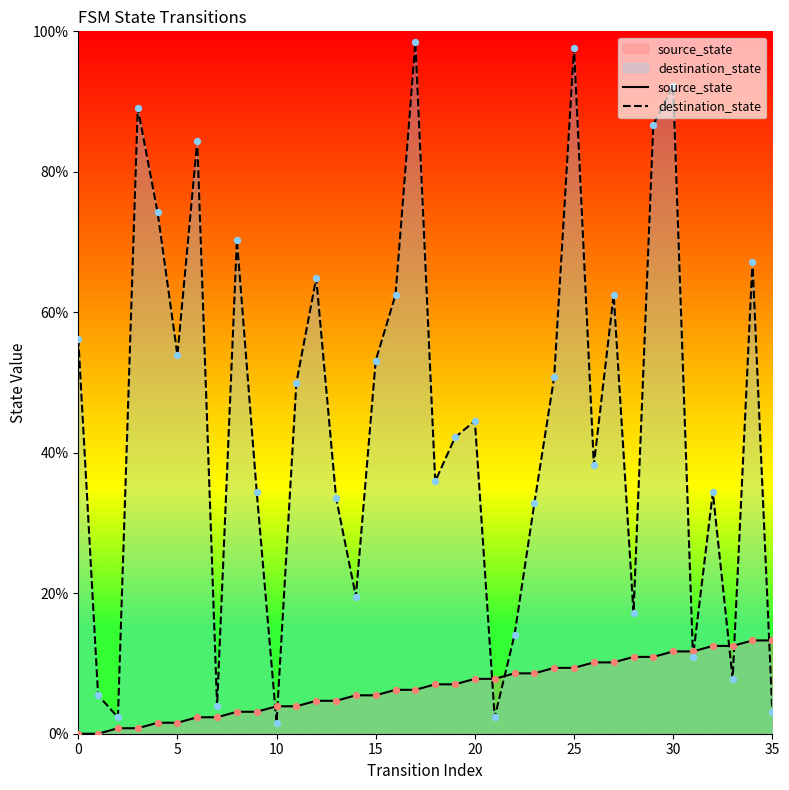

At how many categories does at least one series exceed 25?

25